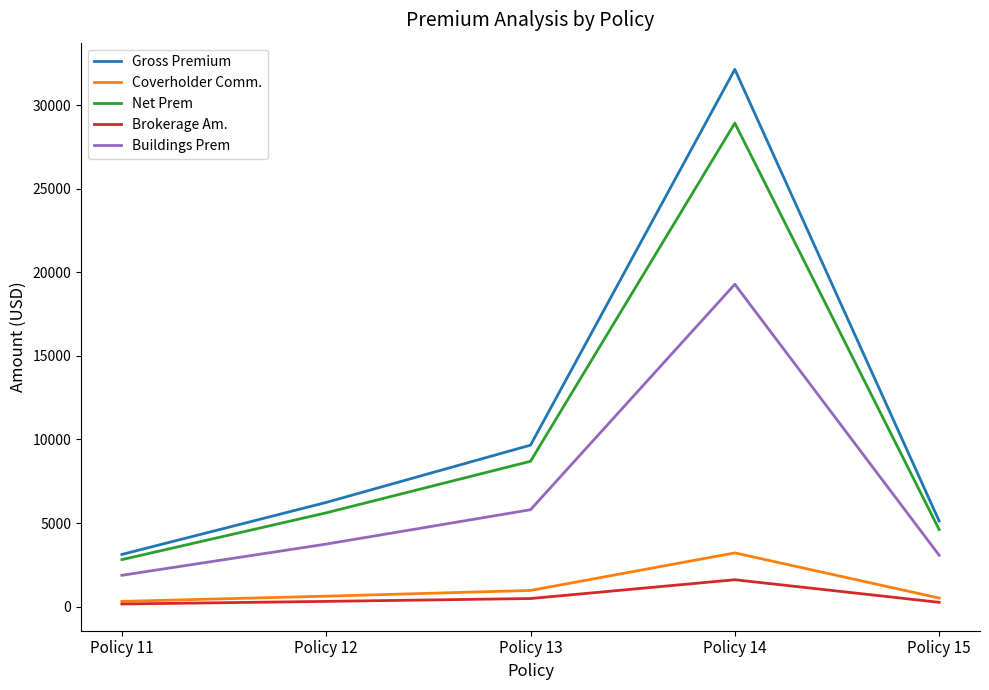

At which label is Buildings Prem closest to 10575?

Policy 13